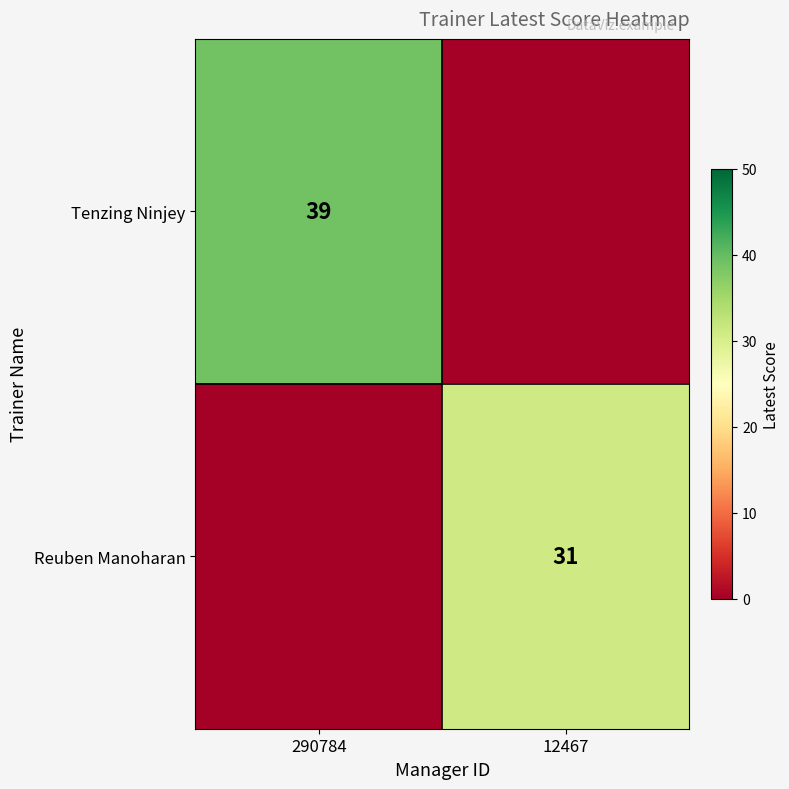

Is it true that Reuben Manoharan equals 31 at 12467?

True